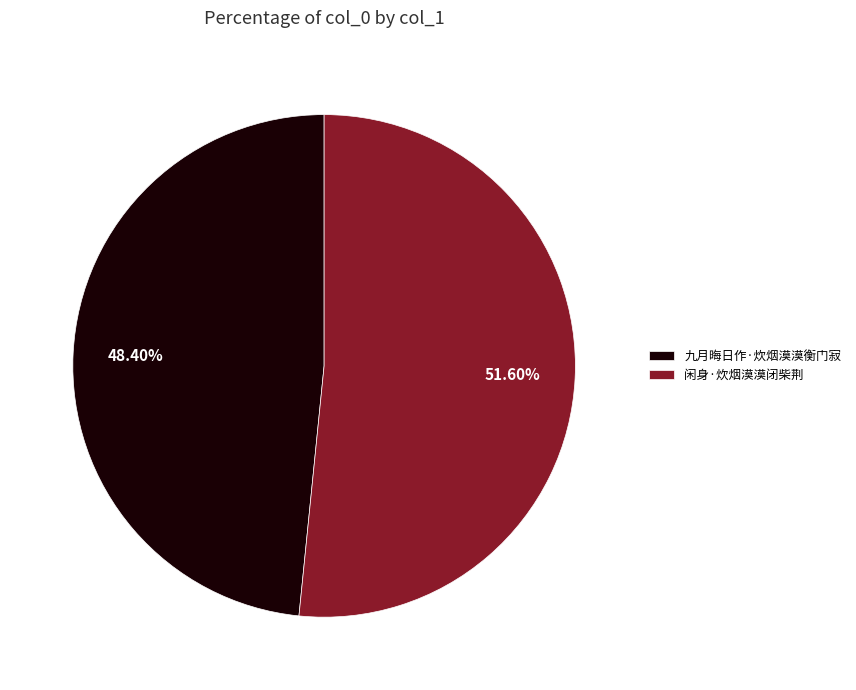

Rank the categories by value from highest to lowest.

闲身·炊烟漠漠闭柴荆, 九月晦日作·炊烟漠漠衡门寂